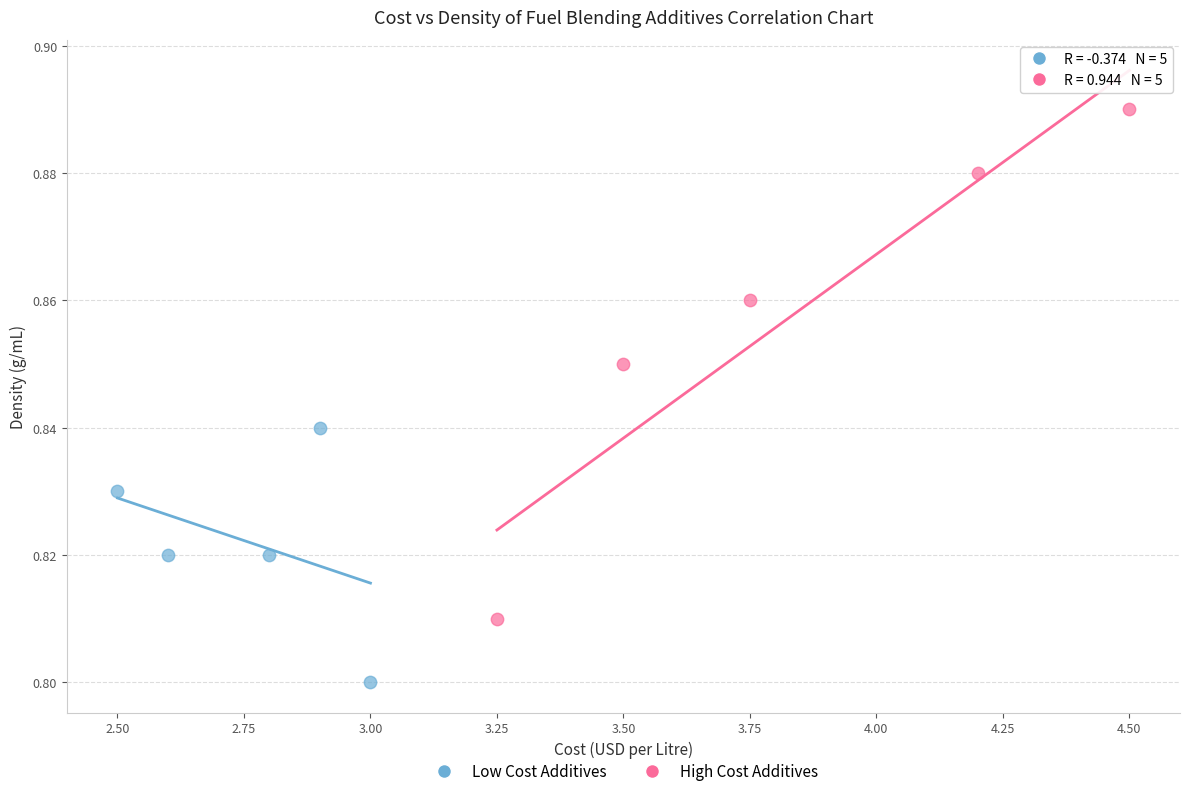

Which series contains the lowest Y value?

Low Cost Additives